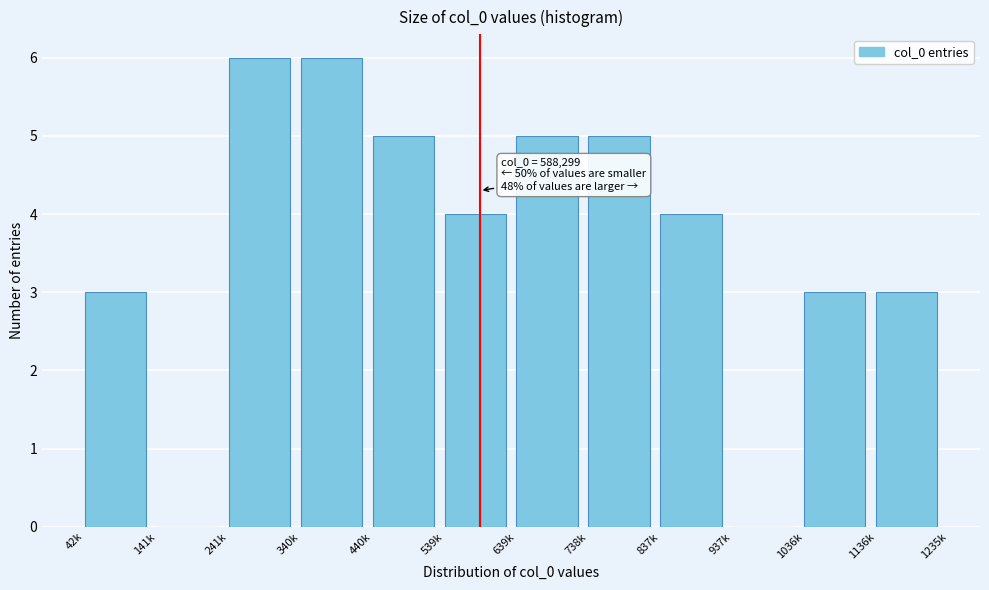

Reading left to right, extract all data points from this chart.

42k=3	141k=0	241k=6	340k=6	440k=5	539k=4	639k=5	738k=5	837k=4	937k=0	1036k=3	1136k=3